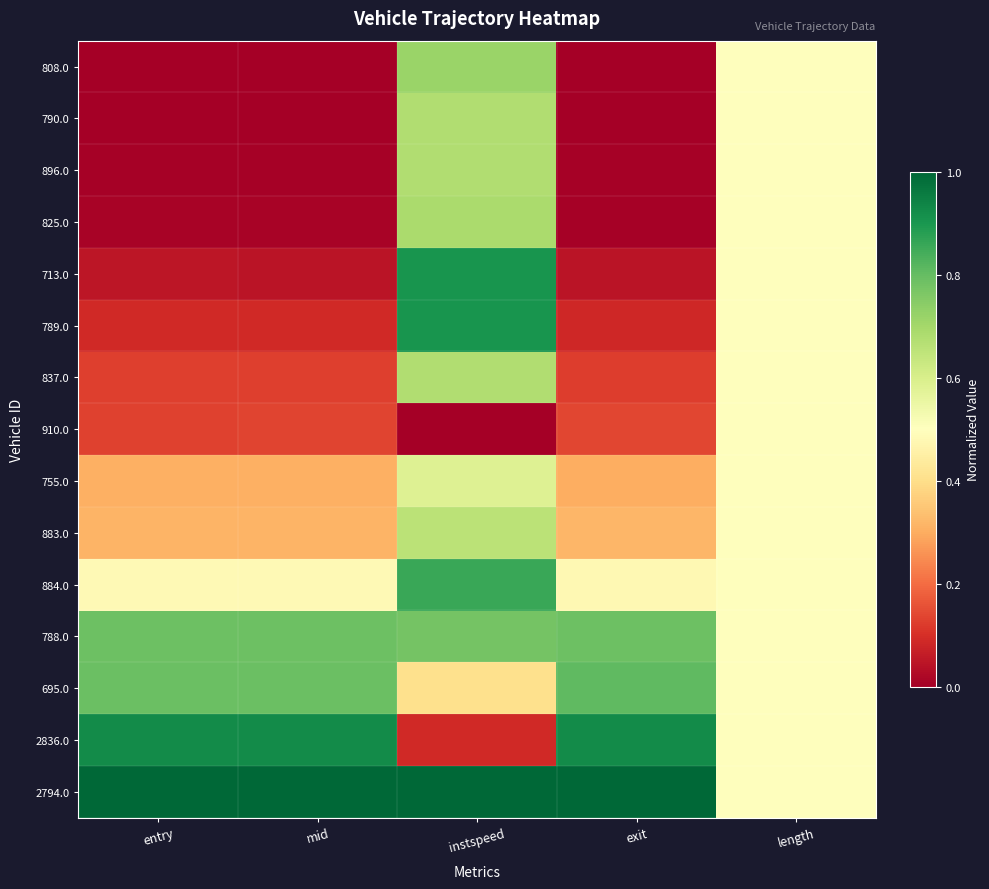

Reading left to right, list all the values displayed in this chart.

808.0: entry=0.0	mid=0.0	instspeed=0.7	exit=0.0	length=0.5
790.0: entry=0.0	mid=0.0	instspeed=0.7	exit=0.0	length=0.5
896.0: entry=0.0	mid=0.0	instspeed=0.7	exit=0.0	length=0.5
825.0: entry=0.0	mid=0.0	instspeed=0.7	exit=0.0	length=0.5
713.0: entry=0.0	mid=0.0	instspeed=0.9	exit=0.0	length=0.5
789.0: entry=0.1	mid=0.1	instspeed=0.9	exit=0.1	length=0.5
837.0: entry=0.1	mid=0.1	instspeed=0.7	exit=0.1	length=0.5
910.0: entry=0.1	mid=0.1	instspeed=0.0	exit=0.1	length=0.5
755.0: entry=0.3	mid=0.3	instspeed=0.6	exit=0.3	length=0.5
883.0: entry=0.3	mid=0.3	instspeed=0.7	exit=0.3	length=0.5
884.0: entry=0.5	mid=0.5	instspeed=0.9	exit=0.5	length=0.5
788.0: entry=0.8	mid=0.8	instspeed=0.8	exit=0.8	length=0.5
695.0: entry=0.8	mid=0.8	instspeed=0.4	exit=0.8	length=0.5
2836.0: entry=0.9	mid=0.9	instspeed=0.1	exit=0.9	length=0.5
2794.0: entry=1.0	mid=1.0	instspeed=1.0	exit=1.0	length=0.5